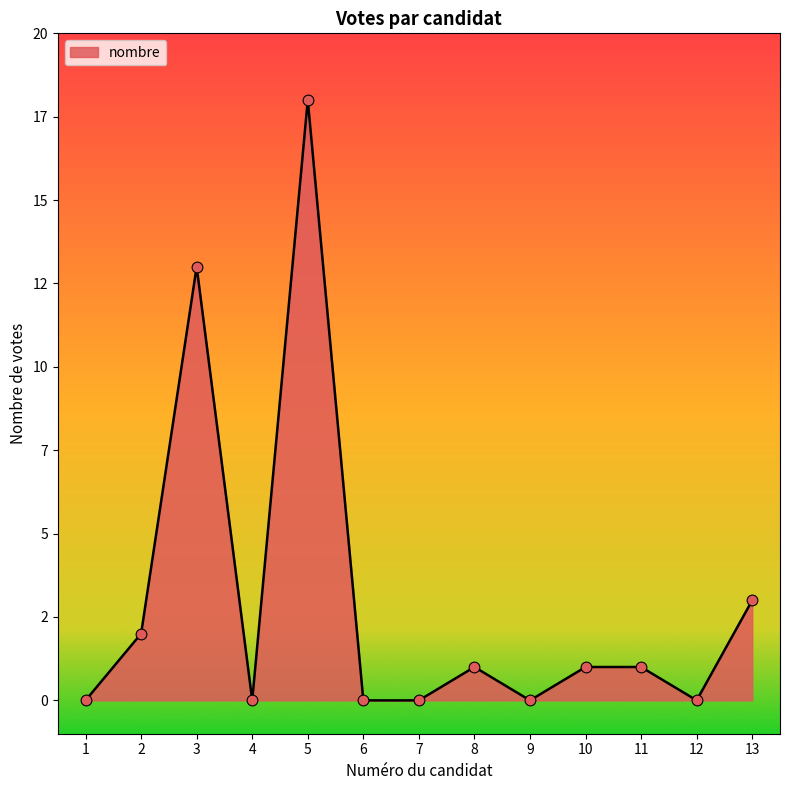

What is the change in value from 1 to 11?

+1